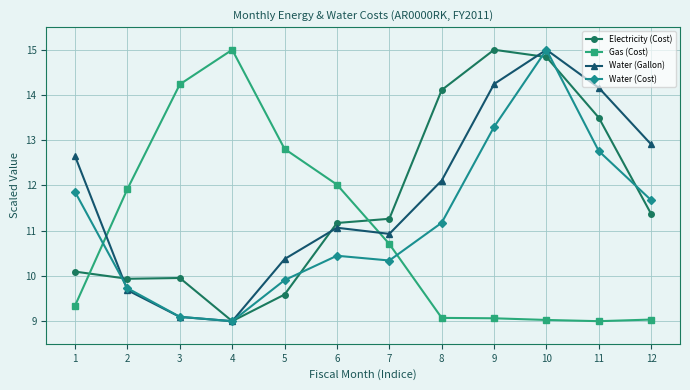

Where is Gas (Cost) nearest to the value 12?

6